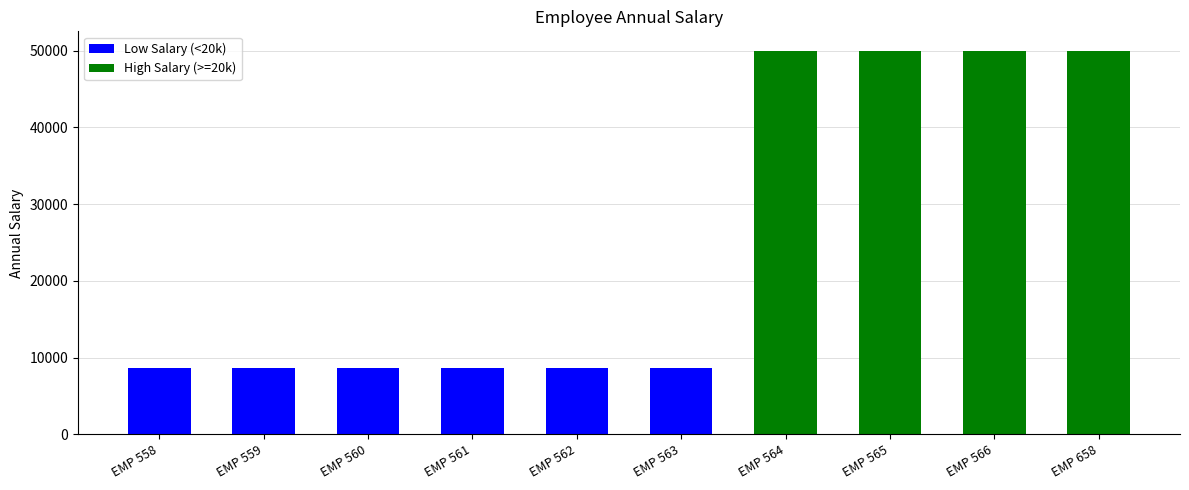

What is the difference between the maximum and minimum values?

41379.1